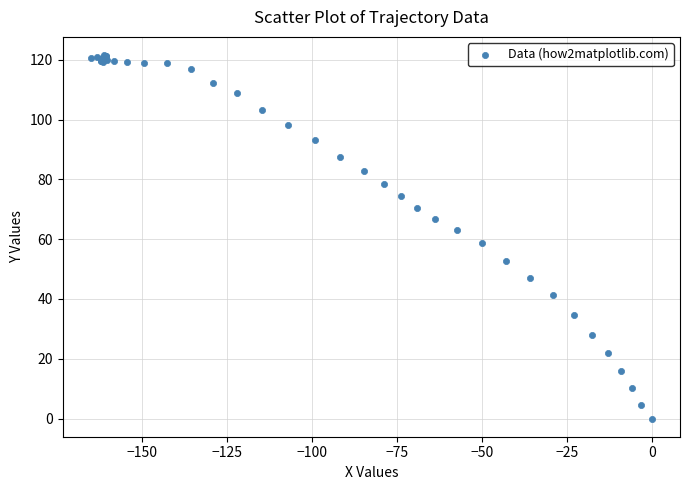

What Y value in the scatter plot is closest to 60?

58.6